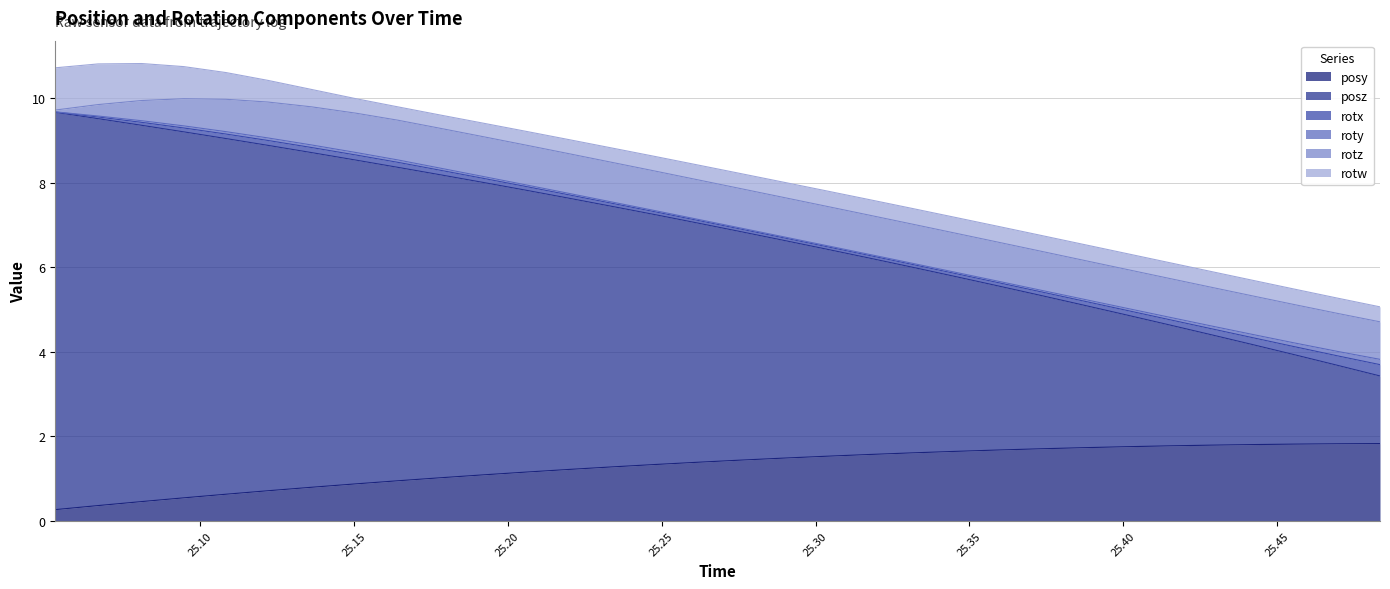

How many interior local peaks does the rotz series have?

1